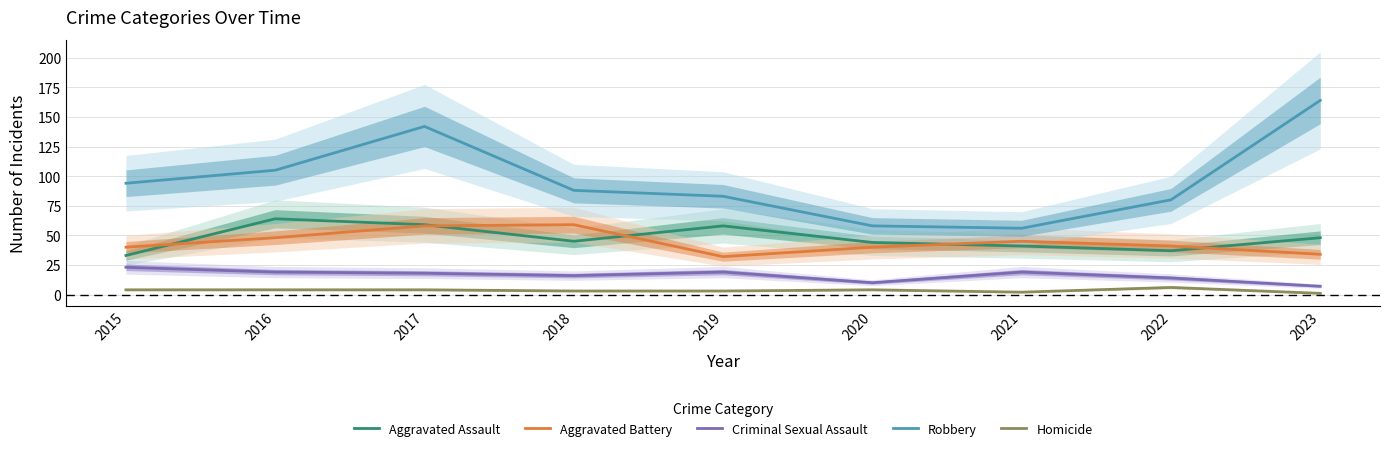

The value of Robbery at 2021 is 56. True or false?

True